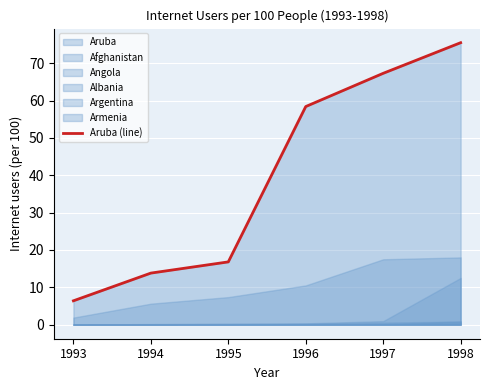

List the labels in order of value, smallest first.

1993, 1994, 1995, 1996, 1997, 1998